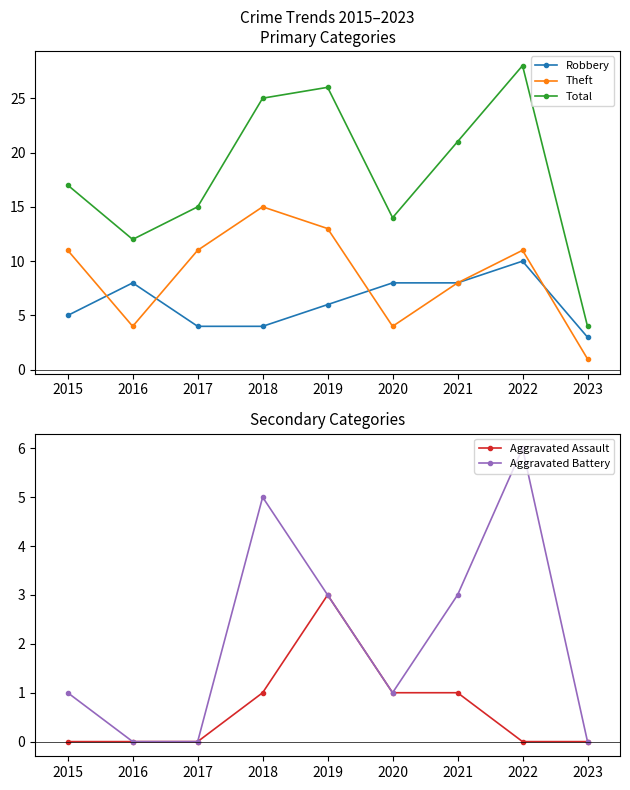

True or false: Theft and Aggravated Battery cross at least once.

False